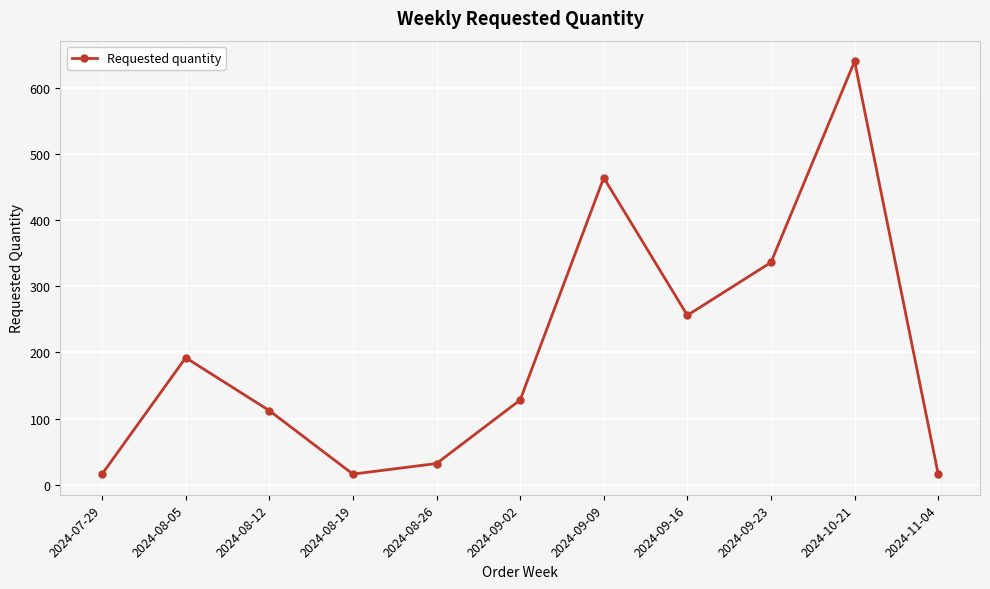

Read the value at 2024-08-05.

192